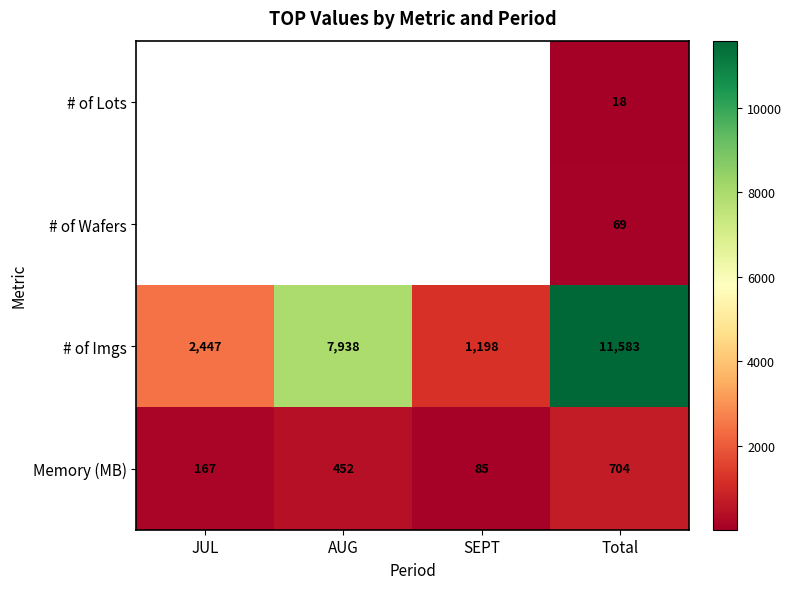

Rank the categories by # of Imgs value from lowest to highest.

SEPT, JUL, AUG, Total